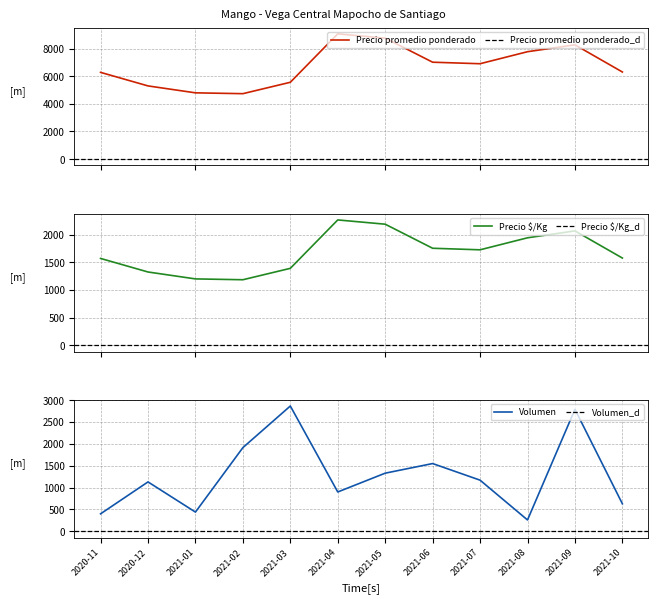

Where is the first local minimum for Precio promedio ponderado?

2021-02